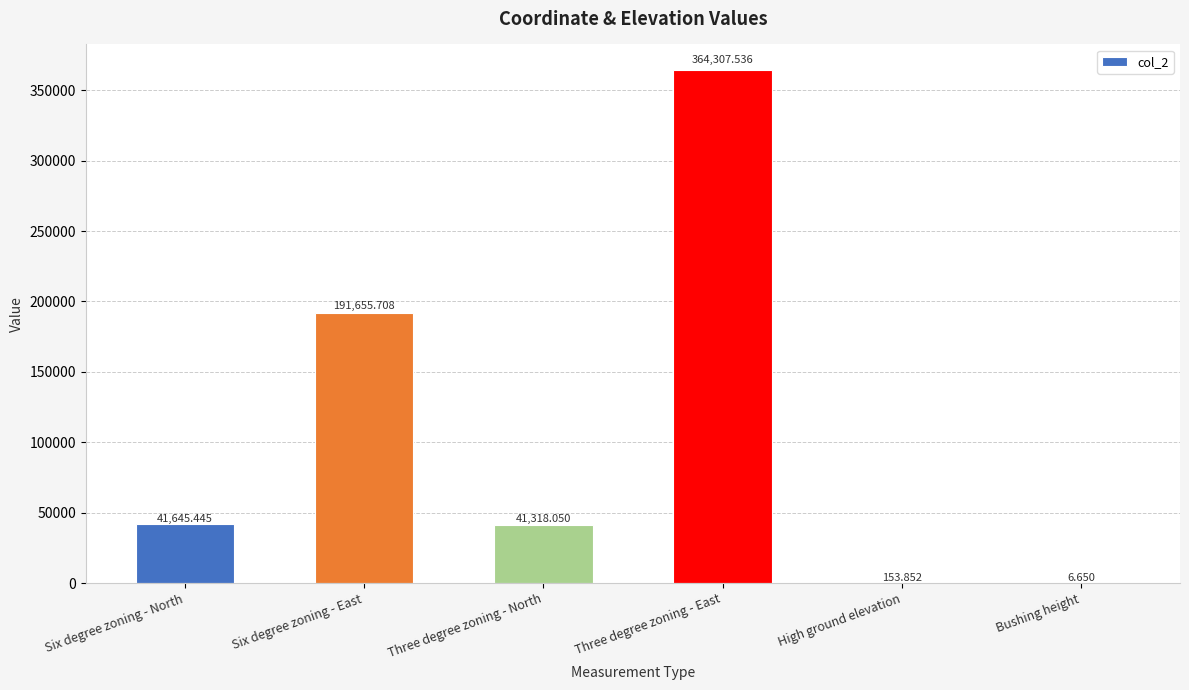

What is the ratio of the value at Three degree zoning - East to the value at Three degree zoning - North?

8.8